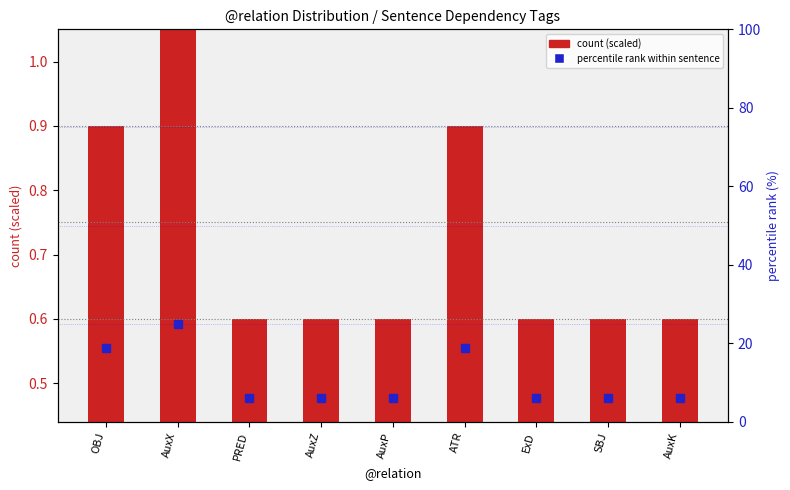

List the series in order of their overall mean, lowest first.

count (scaled), percentile rank